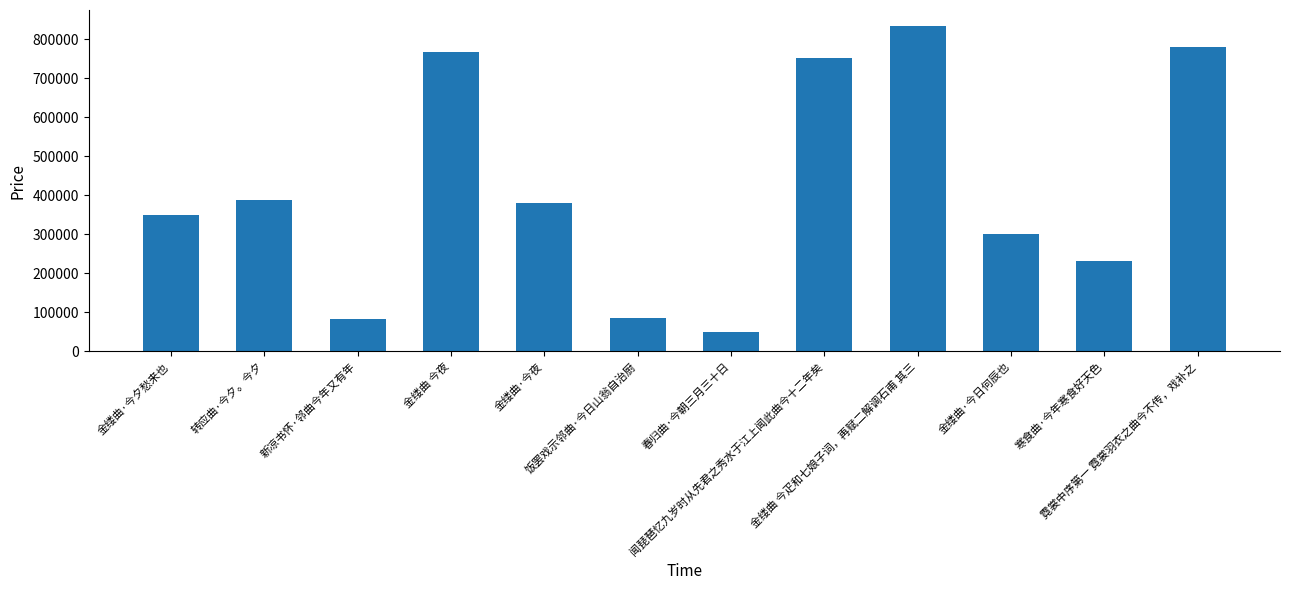

What is the average value?

417138